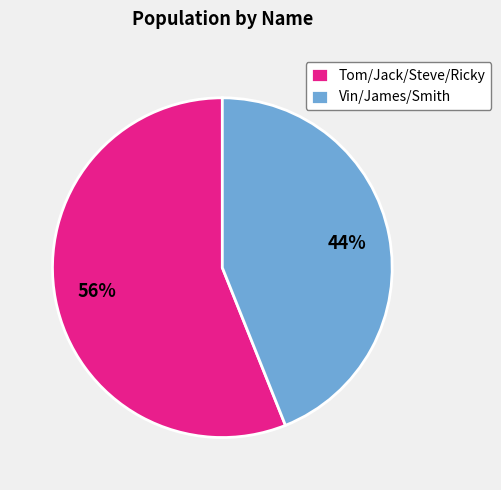

Rank the categories by value from highest to lowest.

Tom/Jack/Steve/Ricky, Vin/James/Smith